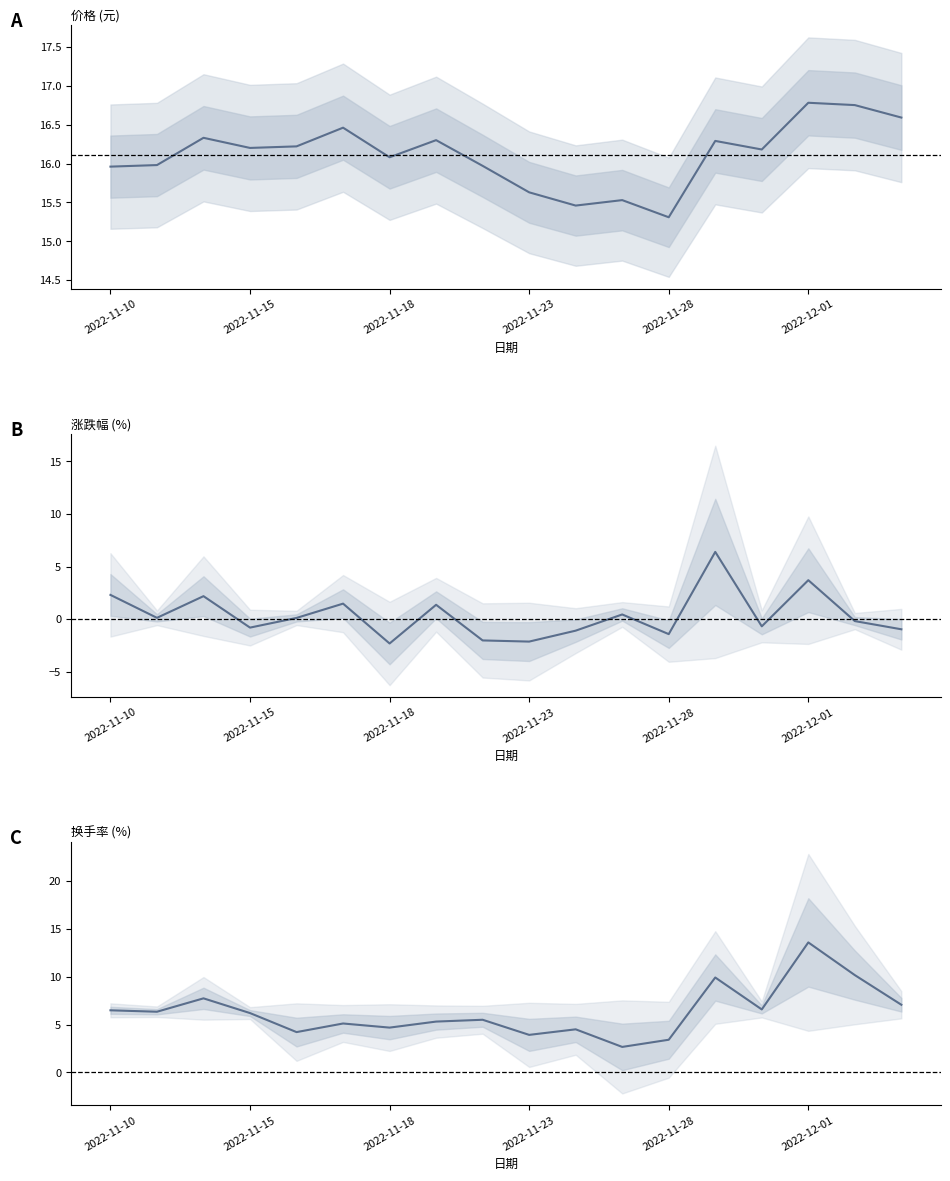

True or false: 换手率 and 价格 intersect in this chart.

False